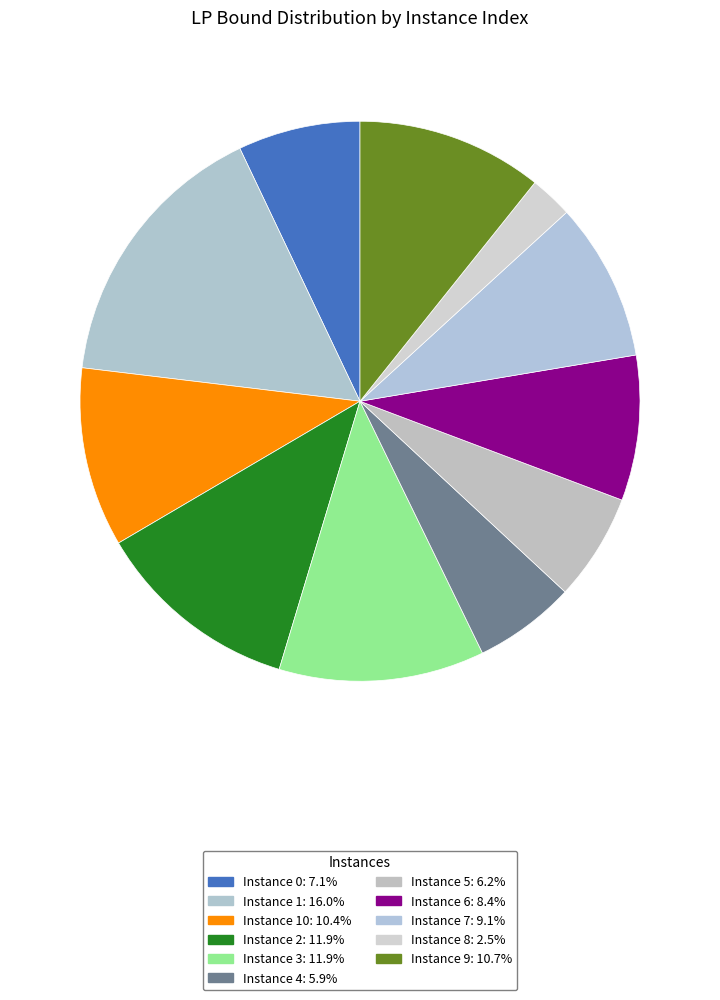

How many segments does this pie chart have?

11